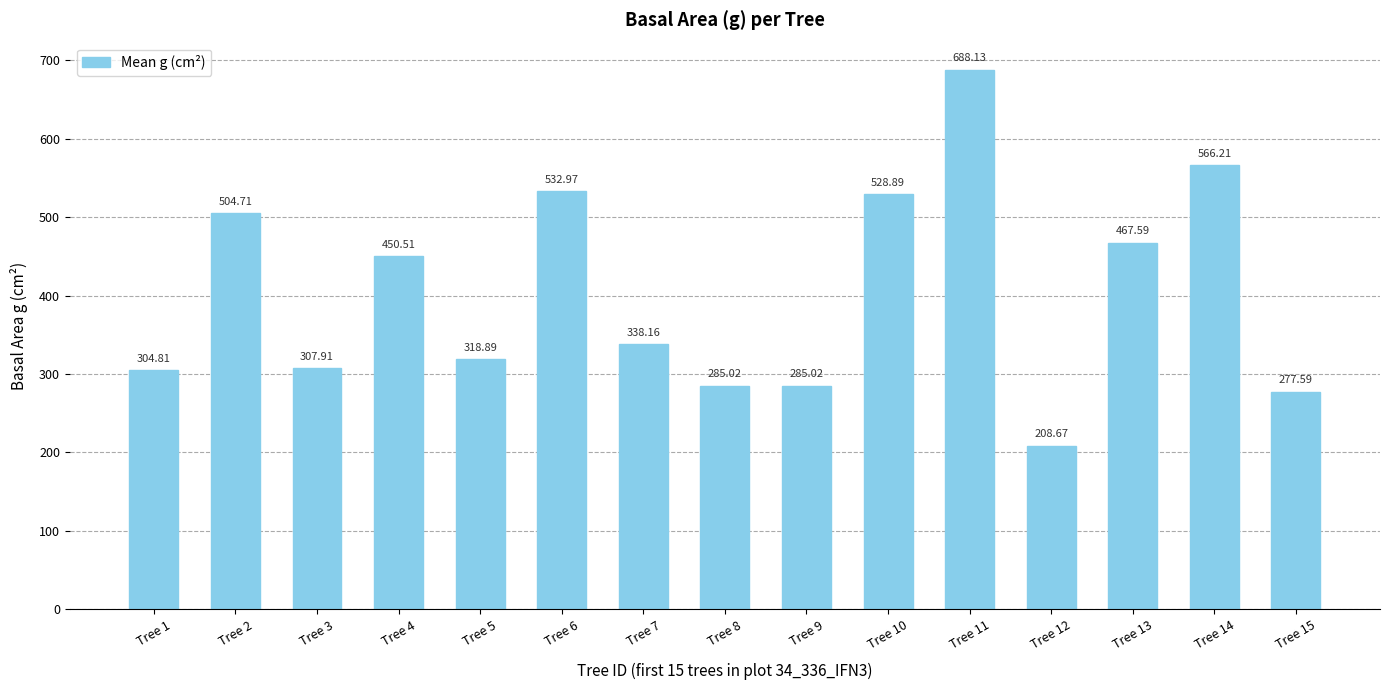

What is the difference between the second highest and minimum values?

357.5